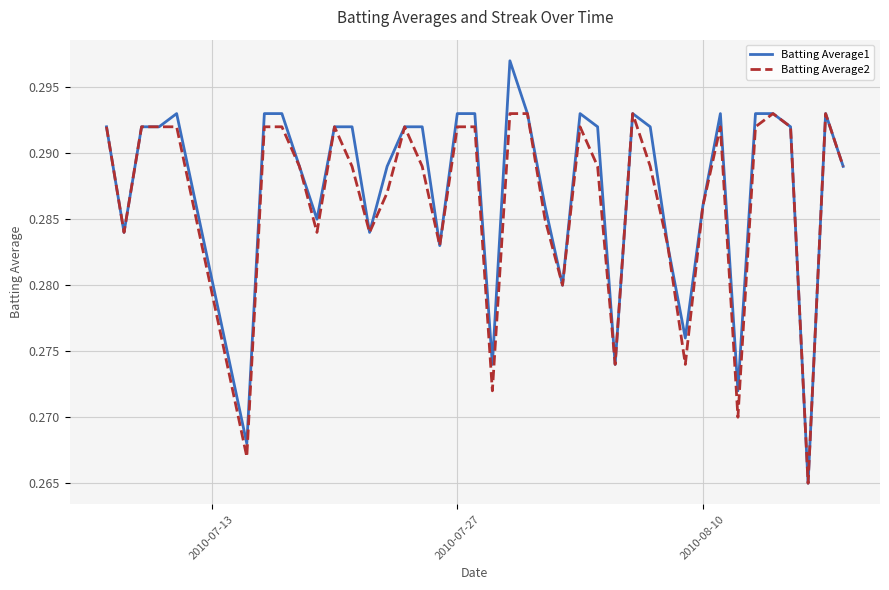

Rank the series by their maximum value, from highest to lowest.

Batting Average1, Batting Average2